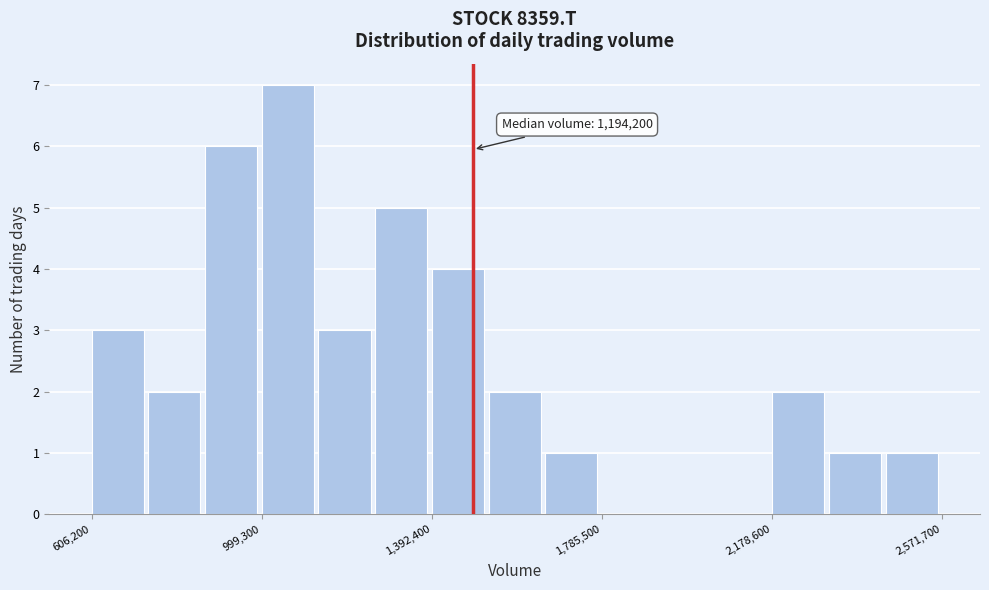

Around what value on the x-axis is the tallest bar? Give the approximate position of its centre, as read against the axis.

1050000